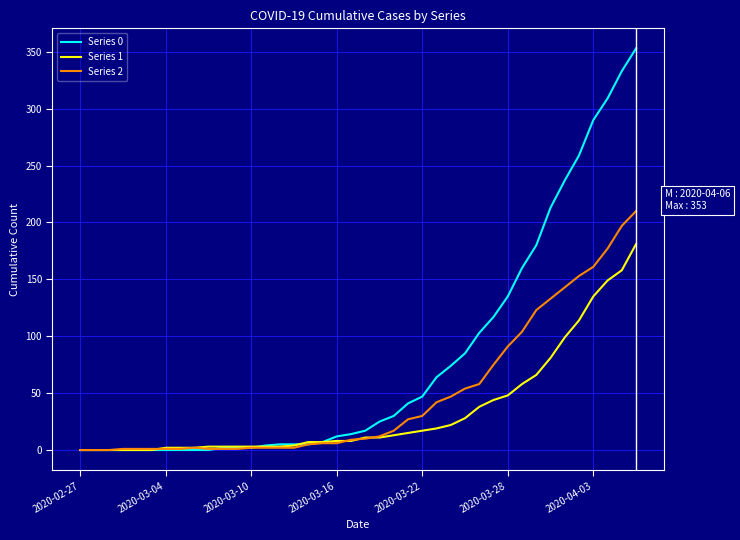

Rank the series by their maximum value, from highest to lowest.

Series 0, Series 2, Series 1